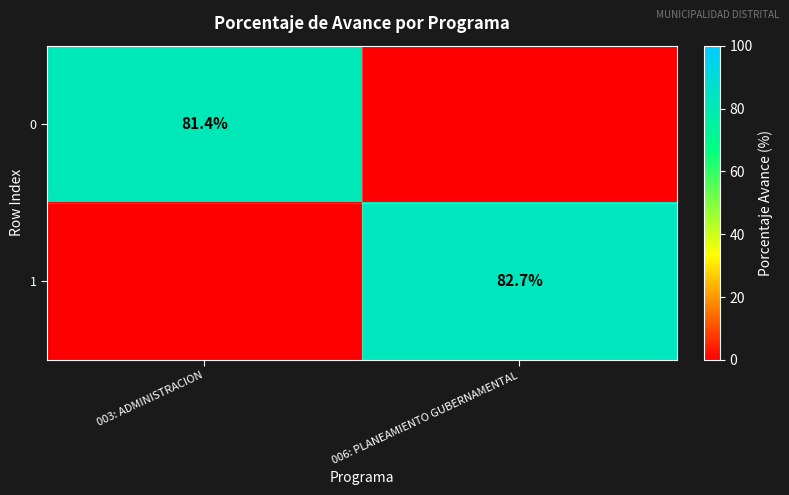

Is the value of 0 at 003: ADMINISTRACION greater than the value of 1 at 006: PLANEAMIENTO GUBERNAMENTAL?

No